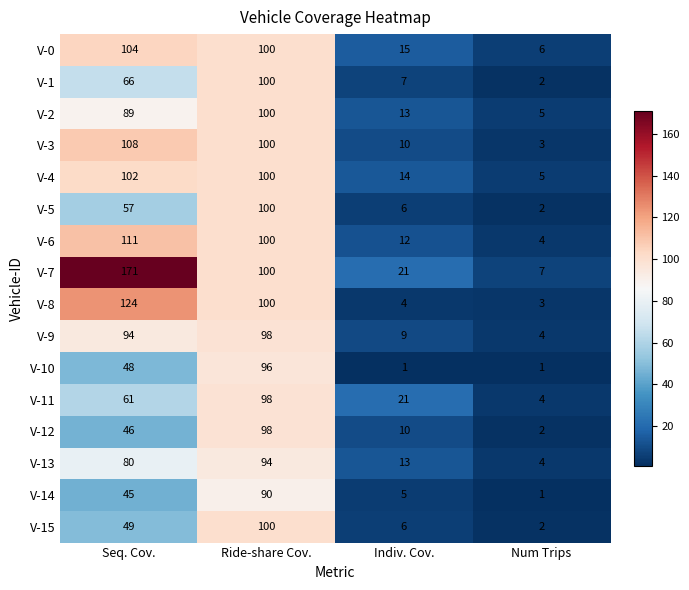

Read the V-11 value at Ride-share Cov., to the nearest 5.

100